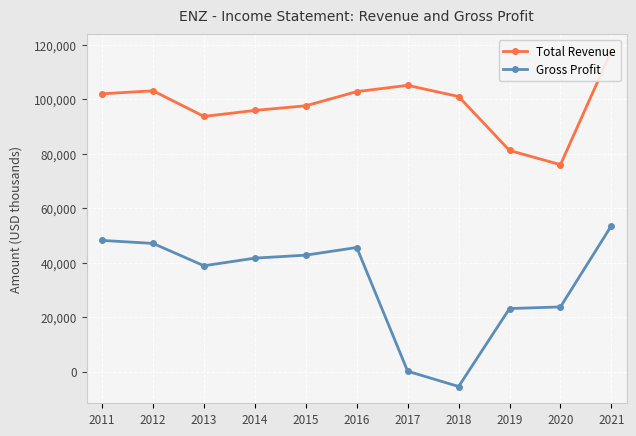

Which series has the largest total across all categories?

Total Revenue